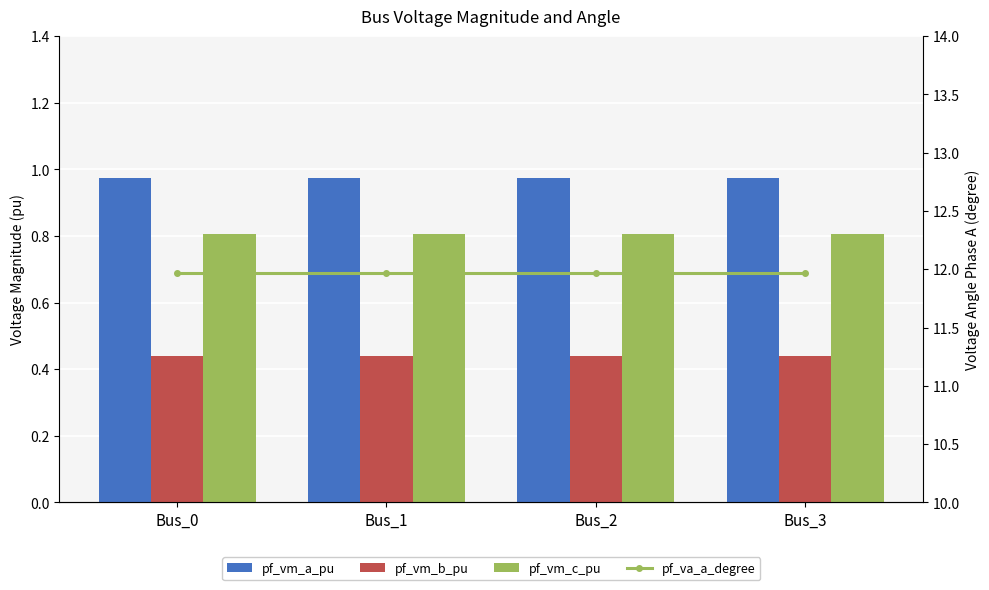

List the labels in order of pf_va_a_degree value, largest first.

Bus_2, Bus_3, Bus_1, Bus_0